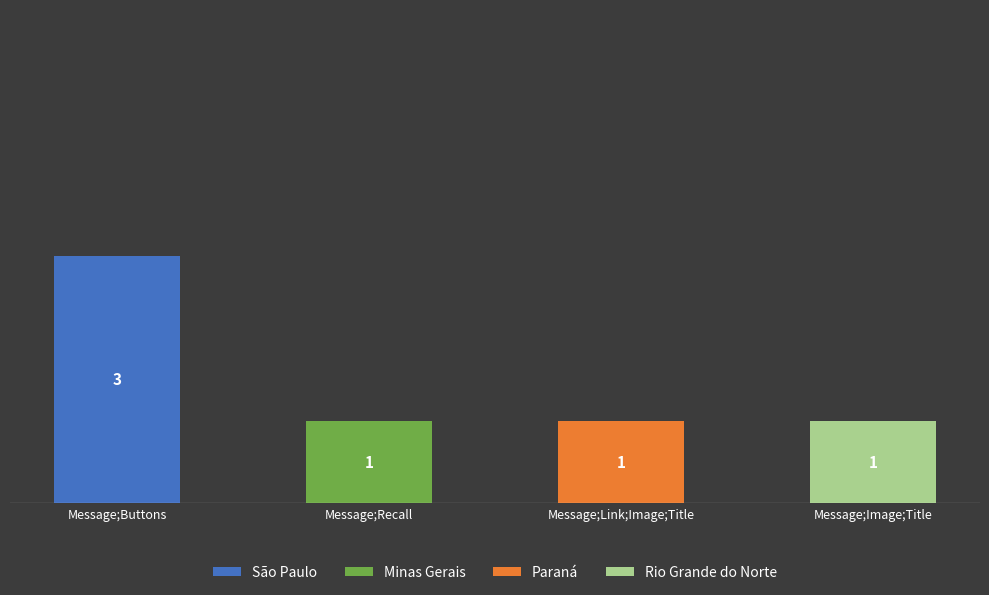

What are all the series names shown in the legend?

São Paulo, Minas Gerais, Paraná, Rio Grande do Norte